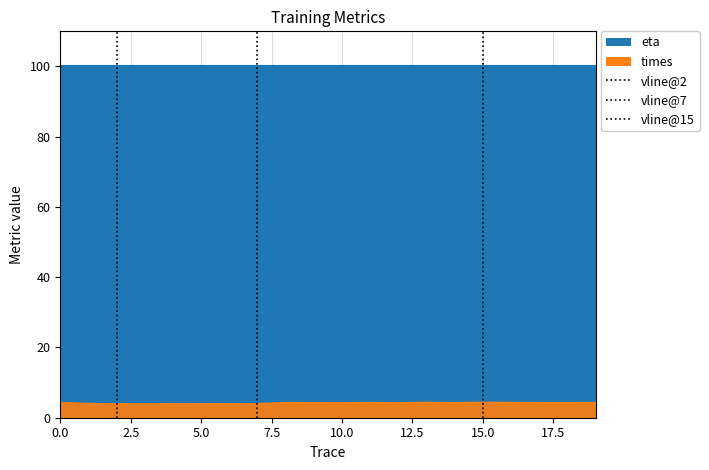

Between 12 and 14, which is larger?

14